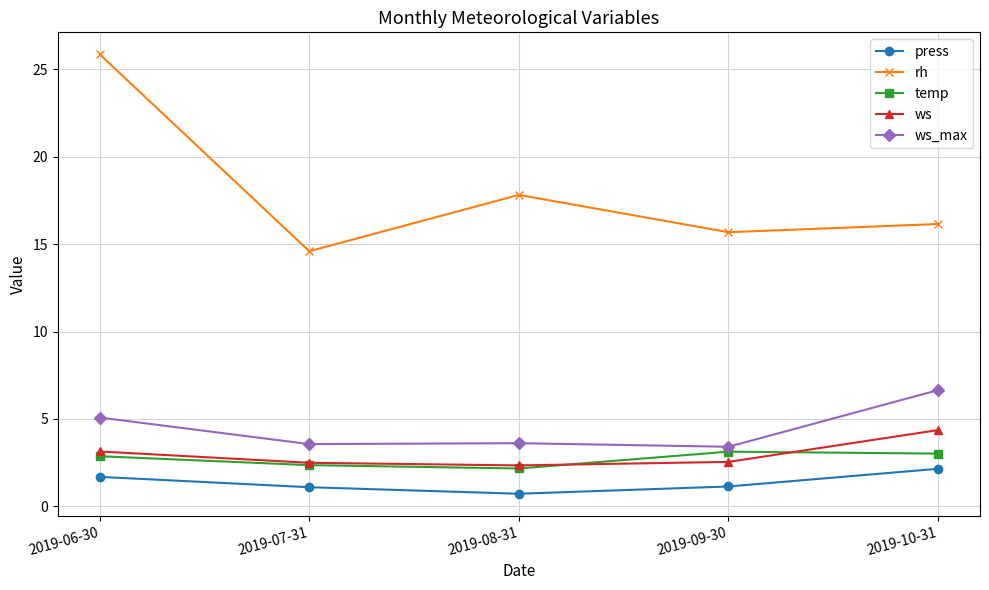

The value of temp at 2019-10-31 is 3.0. True or false?

True